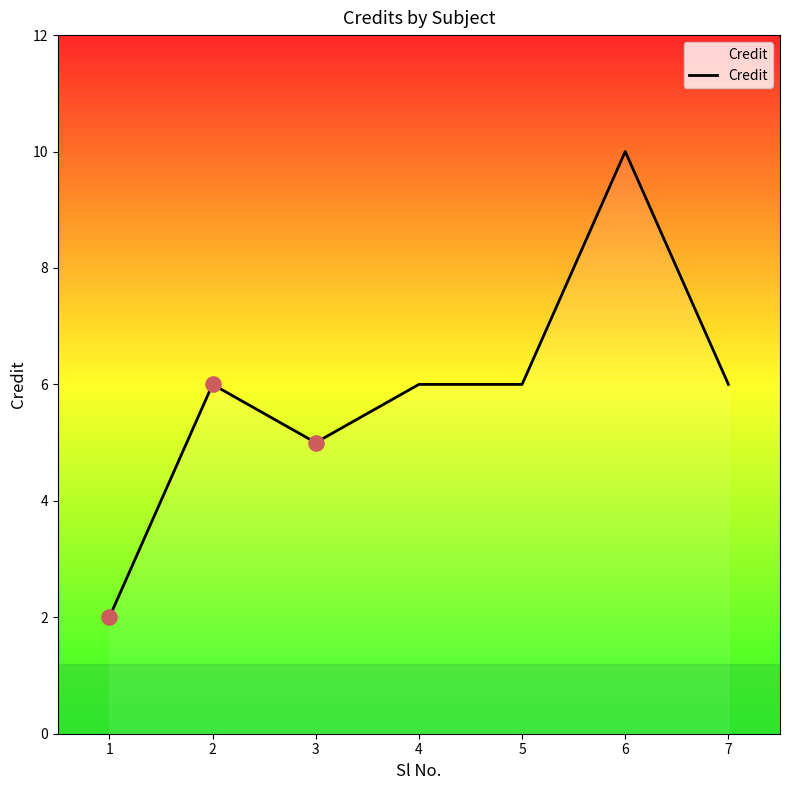

What is the ratio of the value at 5 to the value at 6?

0.6